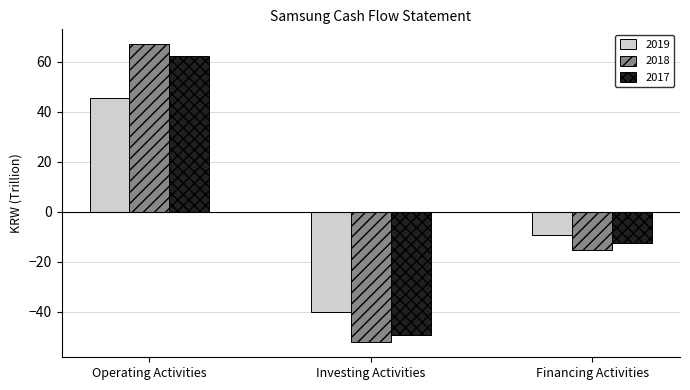

Rank the series by their maximum value, from highest to lowest.

2018, 2017, 2019